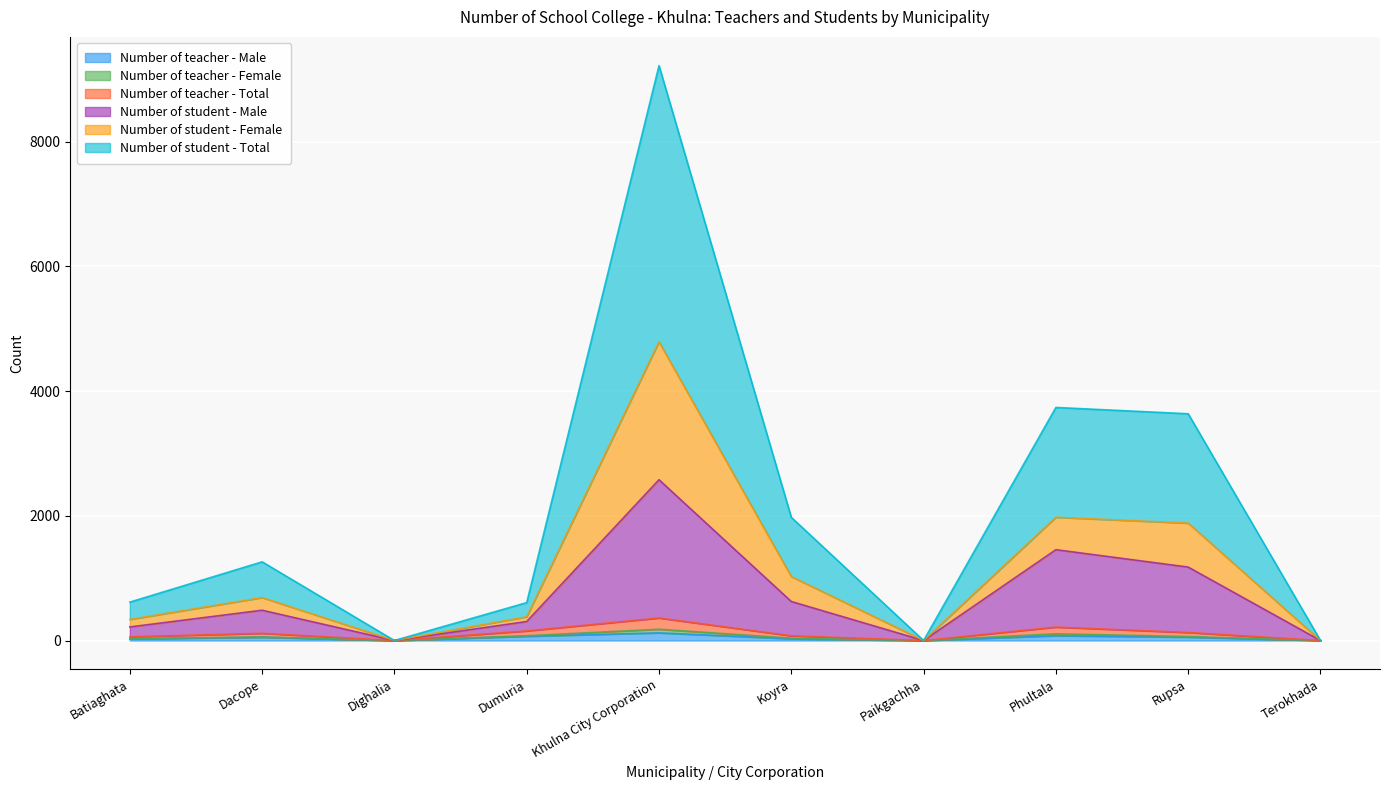

At which category is the sum across all series the highest?

Khulna City Corporation